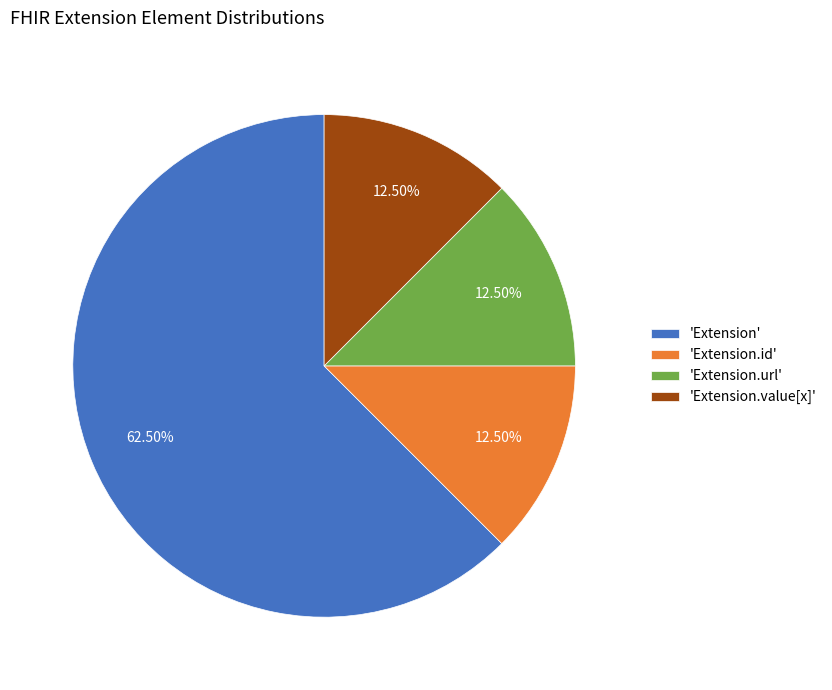

To the nearest percent, what is the difference between the largest and smallest slice percentages?

50%